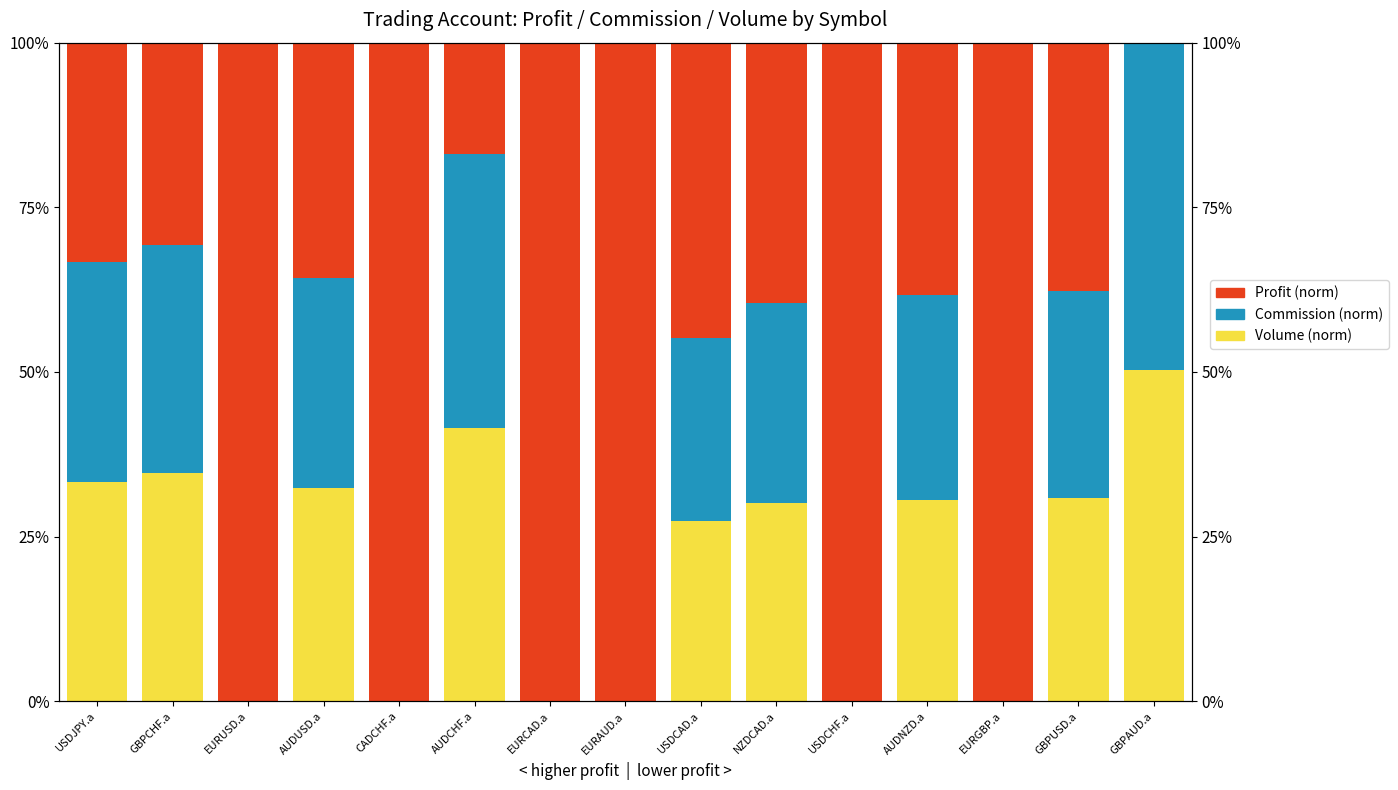

What is the maximum value shown in the chart?

1.0